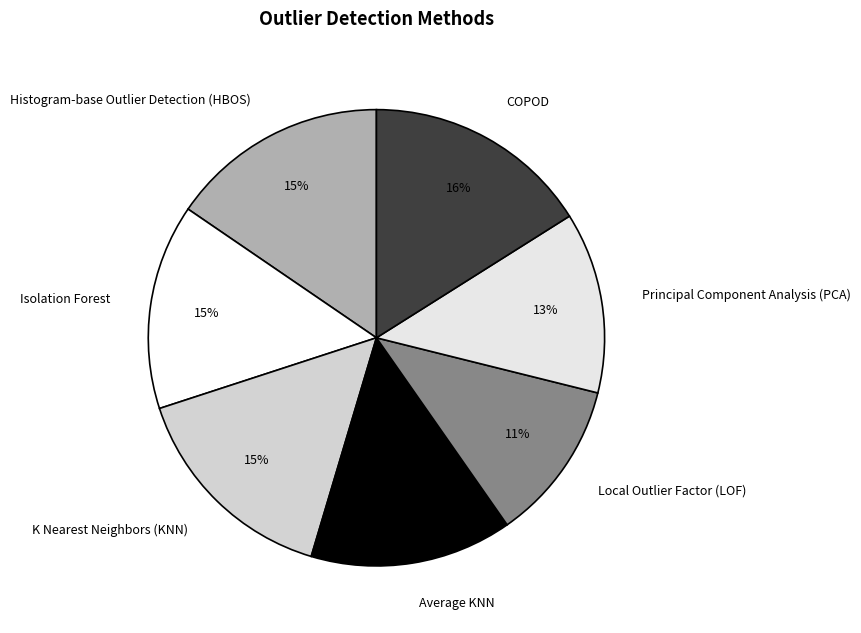

To the nearest percent, what portion does Principal Component Analysis (PCA) represent?

13%